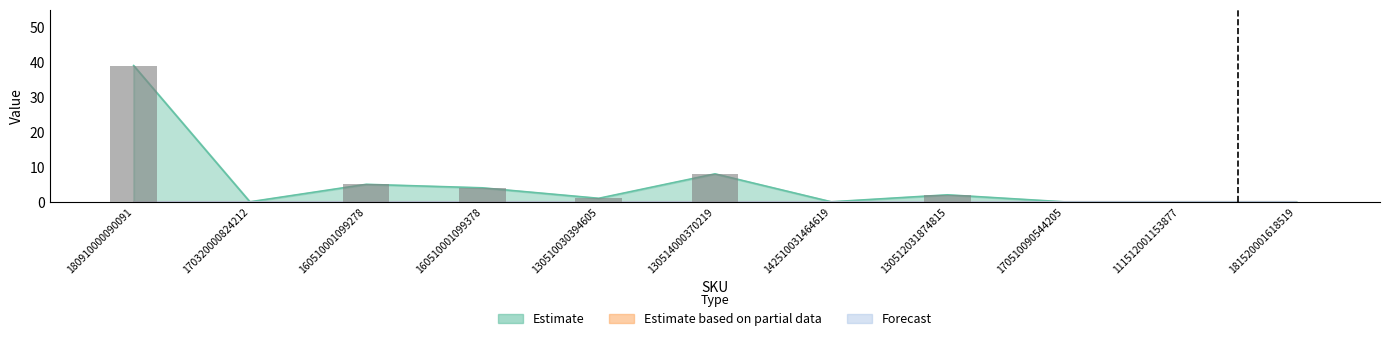

Rank the series at 181520001618519 from highest to lowest value.

Estimate, Estimate based on partial data, Forecast